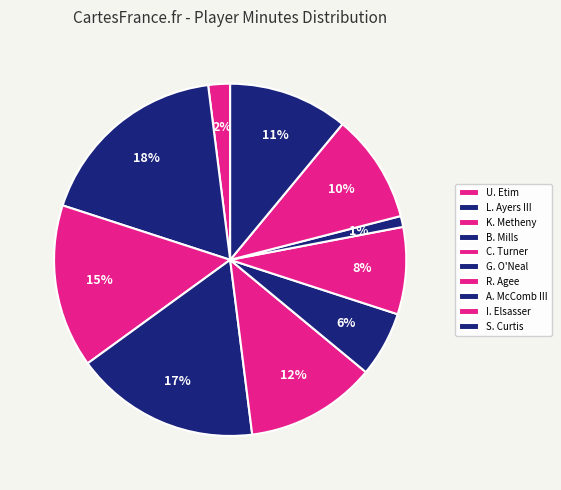

Approximately how many times larger is the value at C. Turner compared to K. Metheny?

0.8